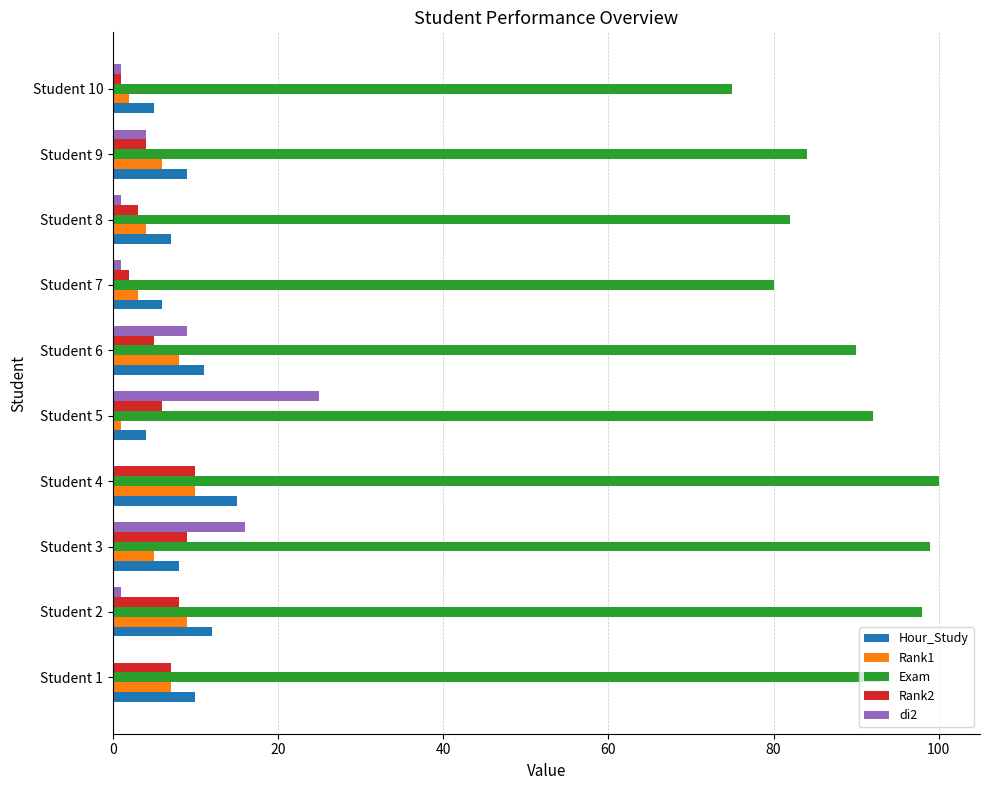

Is the value of Exam at Student 10 greater than the value of Hour_Study at Student 1?

Yes